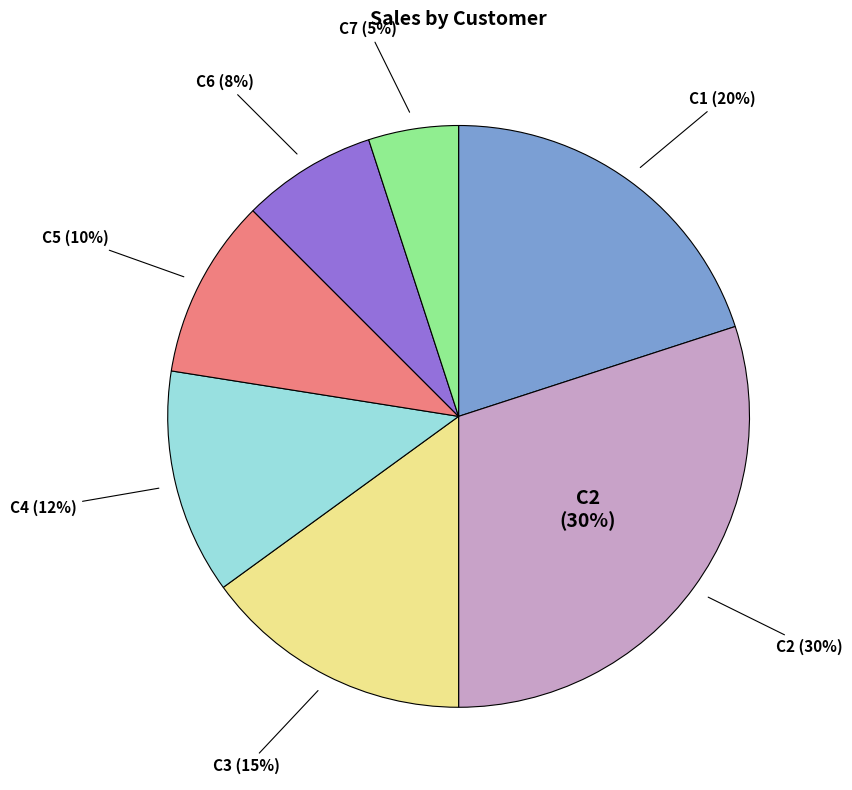

How many segments does this pie chart have?

7